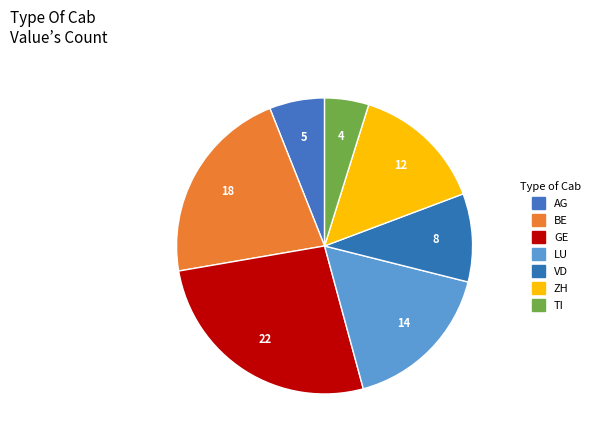

Which has a higher value, VD or ZH?

ZH